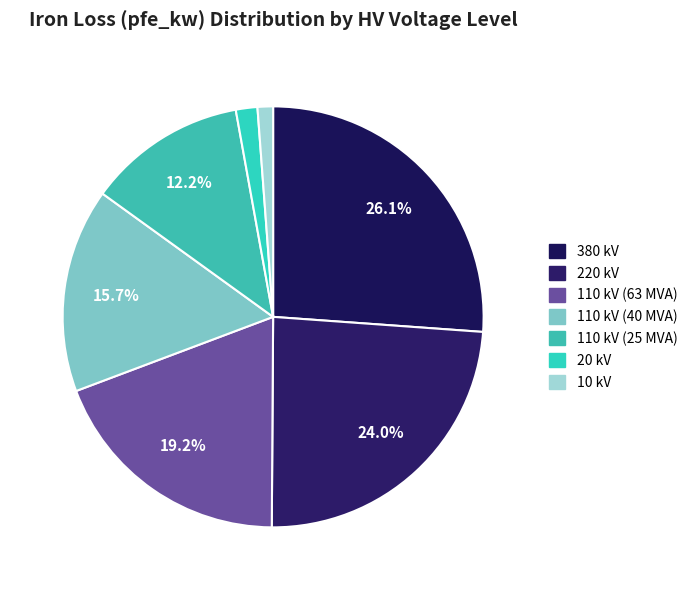

To the nearest percent, what percentage of the pie is 10 kV?

1%